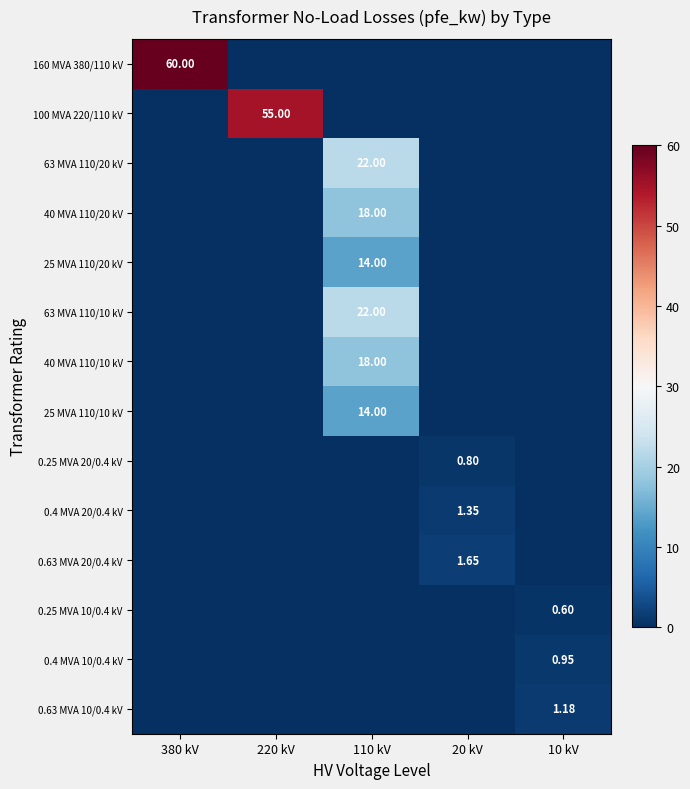

List the labels in order of 63 MVA 110/20 kV value, largest first.

110 kV, 380 kV, 220 kV, 20 kV, 10 kV